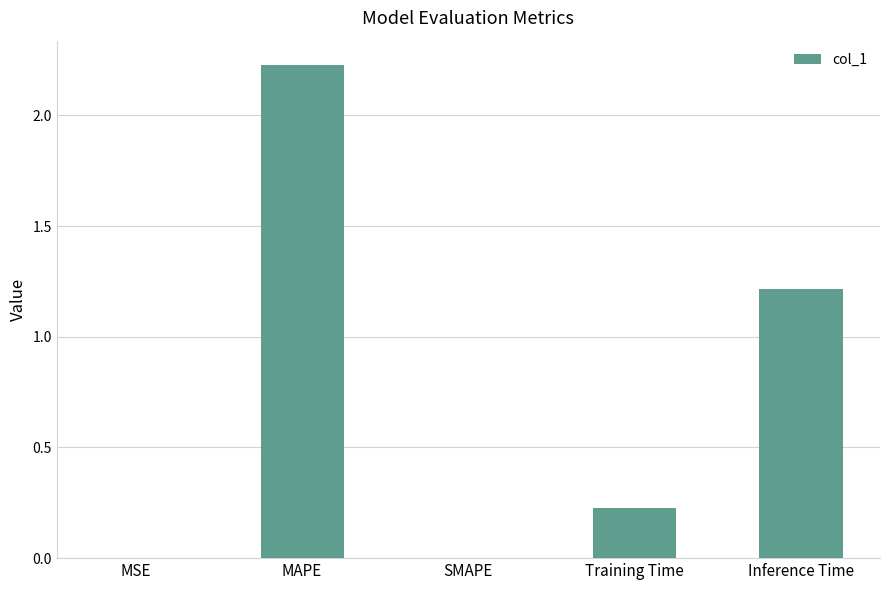

Read the value at Inference Time.

1.2